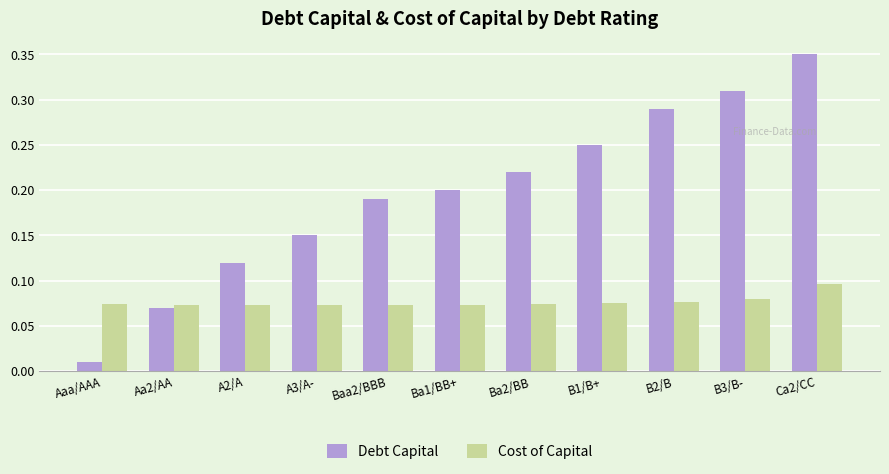

Count the Cost of Capital values in the range 0 to 1.

11